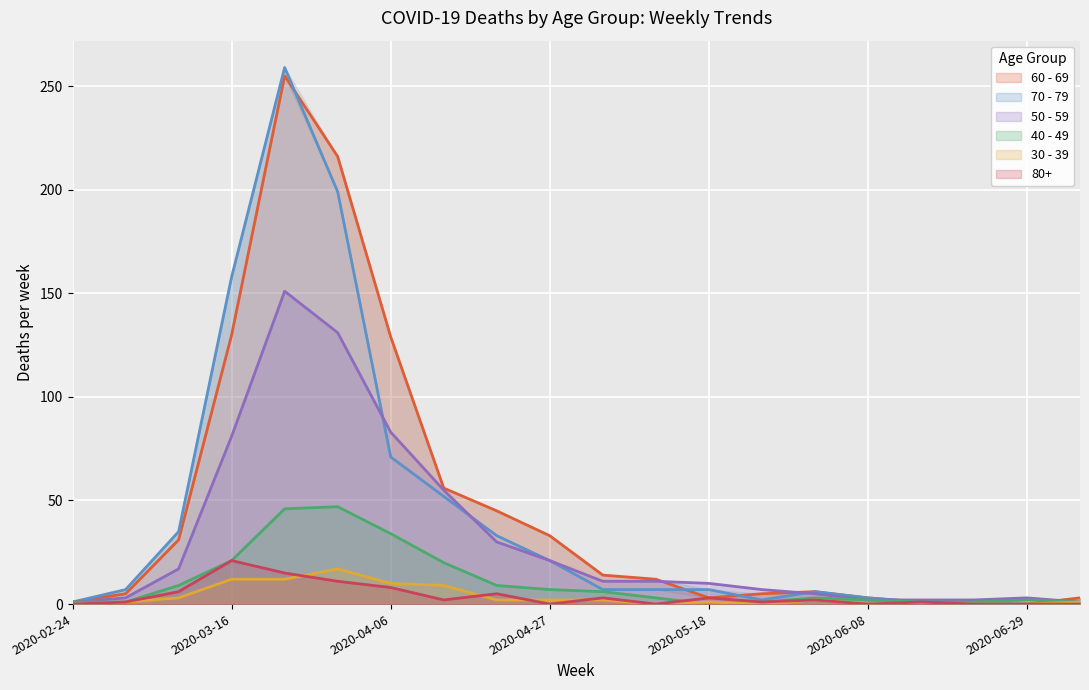

Which series changed the most between 2020-03-09 and 2020-04-13?

50 - 59